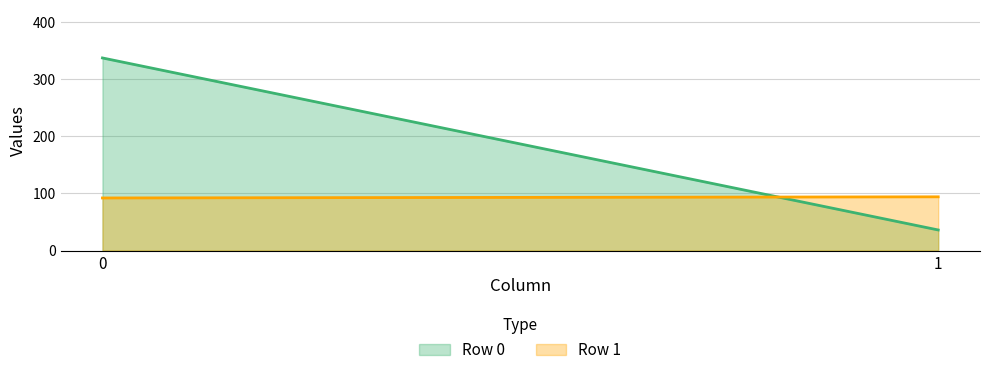

At how many categories does at least one series exceed 243?

1